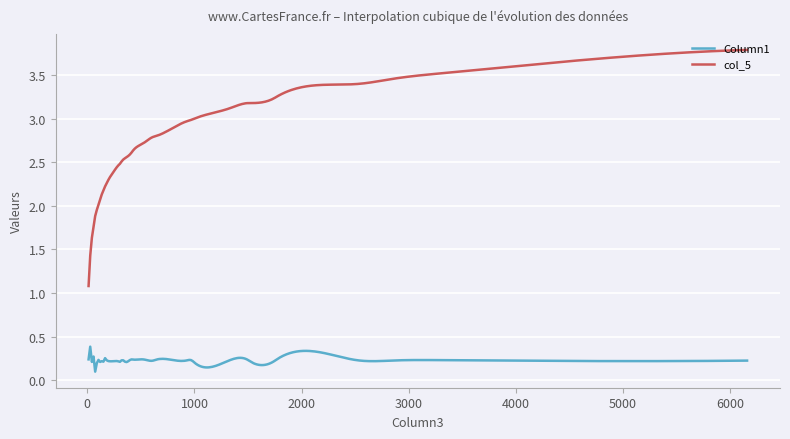

List the series in order of their peak value, highest first.

col_5, Column1